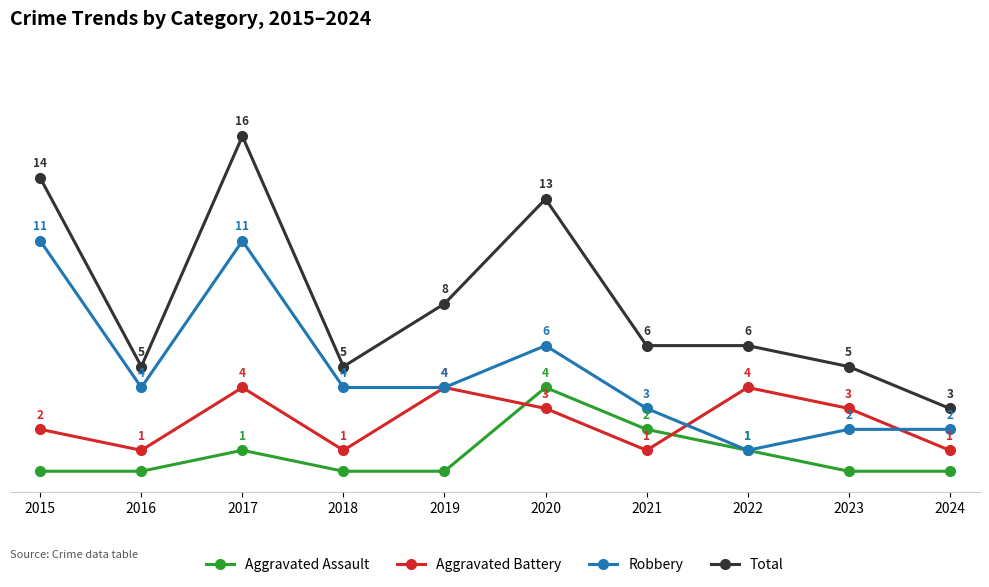

True or false: Robbery has more than 1 points higher than both neighbors.

True